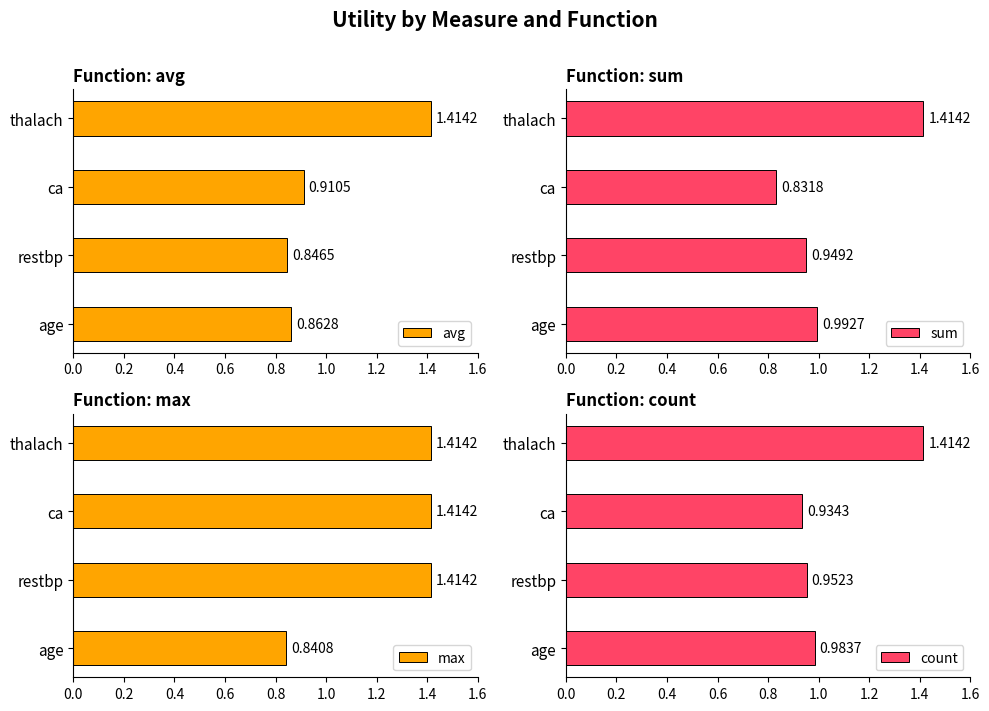

Rank the categories by avg value from highest to lowest.

thalach, ca, age, restbp